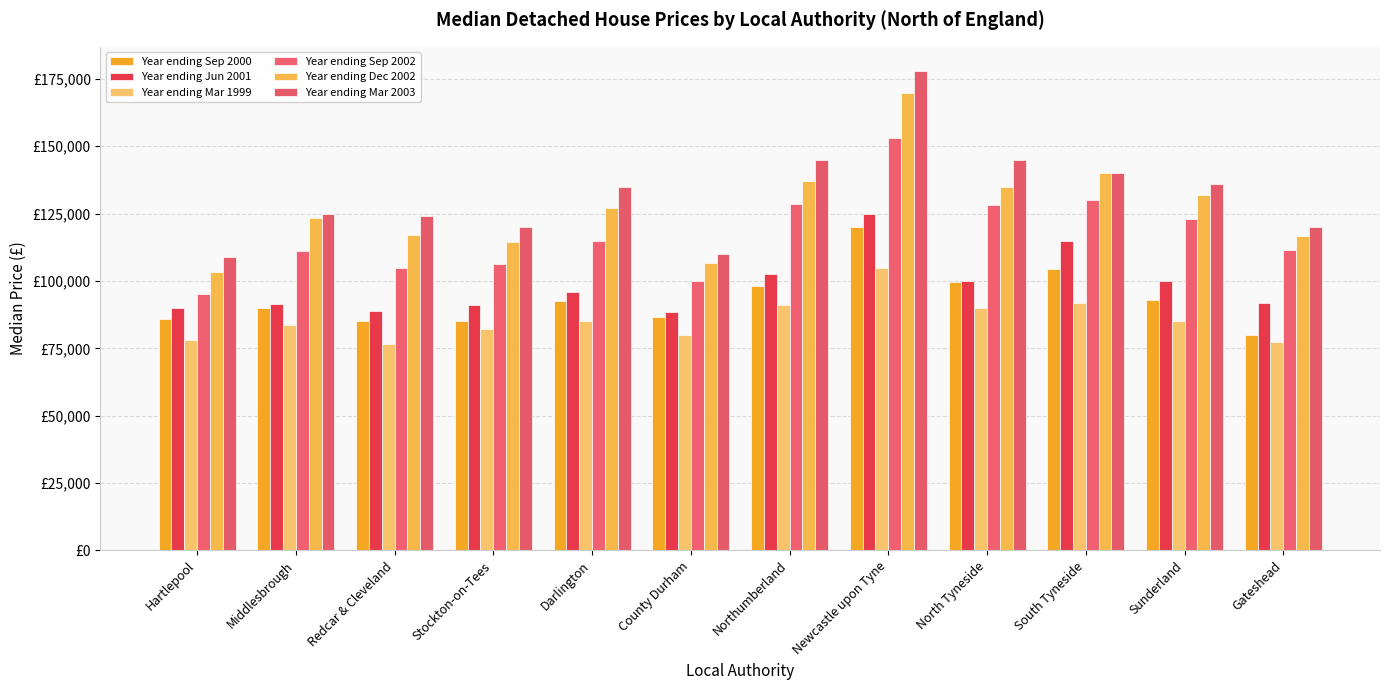

List the labels in order of Year ending Mar 2003 value, largest first.

Newcastle upon Tyne, Northumberland, North Tyneside, South Tyneside, Sunderland, Darlington, Middlesbrough, Redcar & Cleveland, Stockton-on-Tees, Gateshead, County Durham, Hartlepool